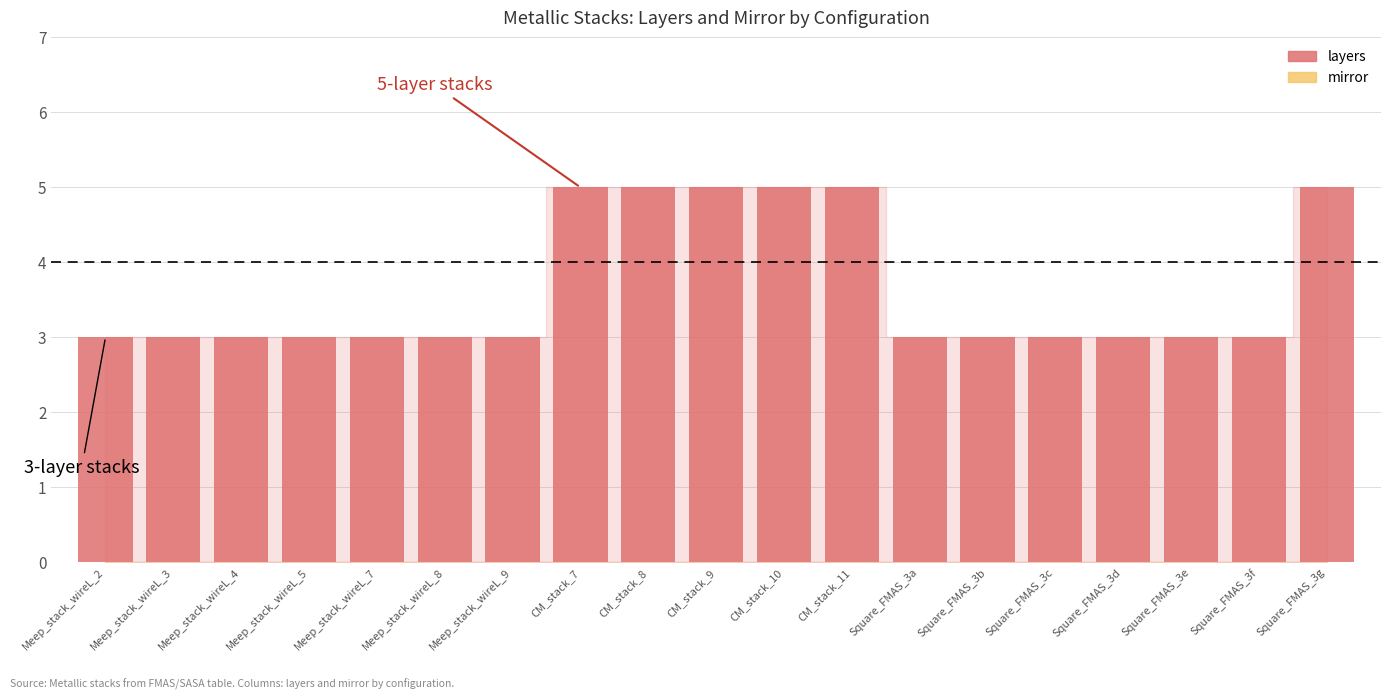

What is the ratio of the value at Meep_stack_wireL_9 to the value at Square_FMAS_3e?

1.0